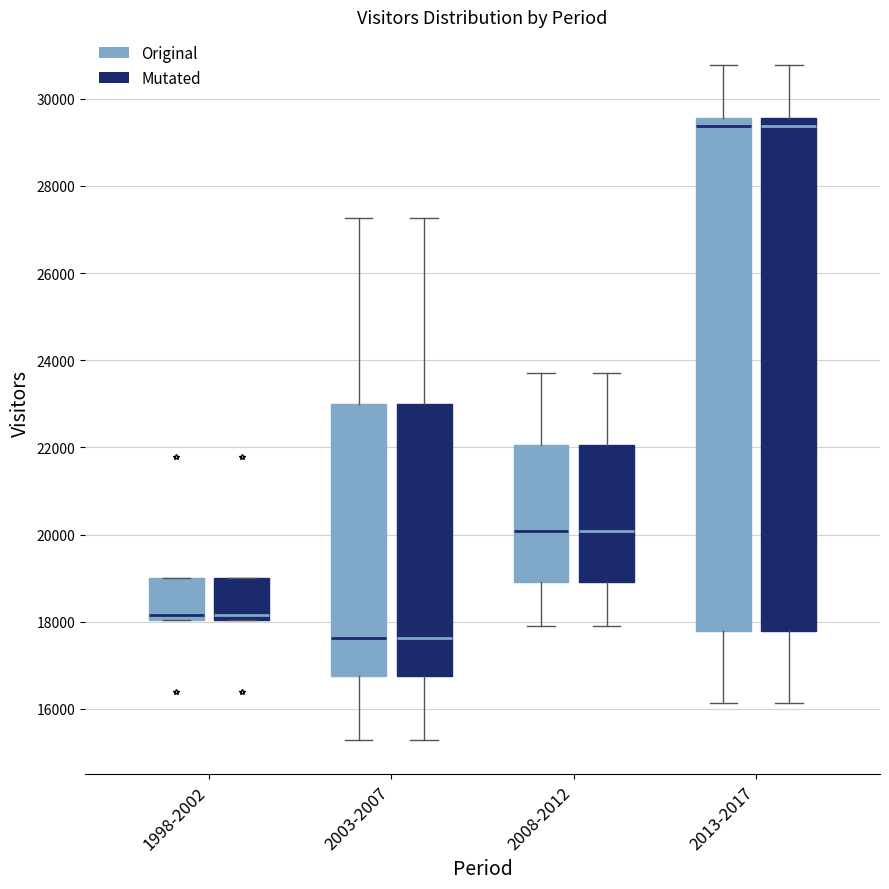

Reading left to right, transcribe this box plot: for each box, give where its median line is, the range the box spans, and where its two whiskers end, as read against the y-axis. The values are not printed on the chart, so give them approximately, as read against the axis.

1998-2002 (Original): median 18200, box 18000 to 19000, whiskers 18000 to 19000
1998-2002 (Mutated): median 18200, box 18000 to 19000, whiskers 18000 to 19000
2003-2007 (Original): median 17600, box 16800 to 23000, whiskers 15200 to 27200
2003-2007 (Mutated): median 17600, box 16800 to 23000, whiskers 15200 to 27200
2008-2012 (Original): median 20000, box 19000 to 22000, whiskers 17800 to 23800
2008-2012 (Mutated): median 20000, box 19000 to 22000, whiskers 17800 to 23800
2013-2017 (Original): median 29400, box 17800 to 29600, whiskers 16200 to 30800
2013-2017 (Mutated): median 29400, box 17800 to 29600, whiskers 16200 to 30800